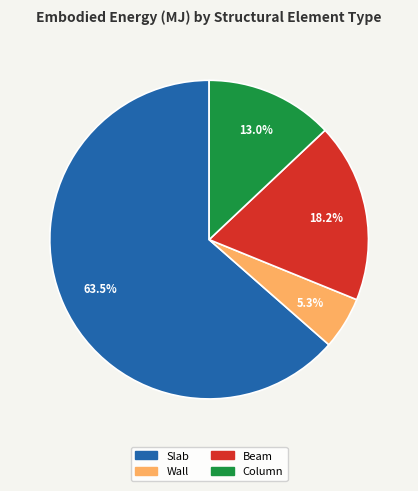

What portion of the pie excludes Beam?

81.8%